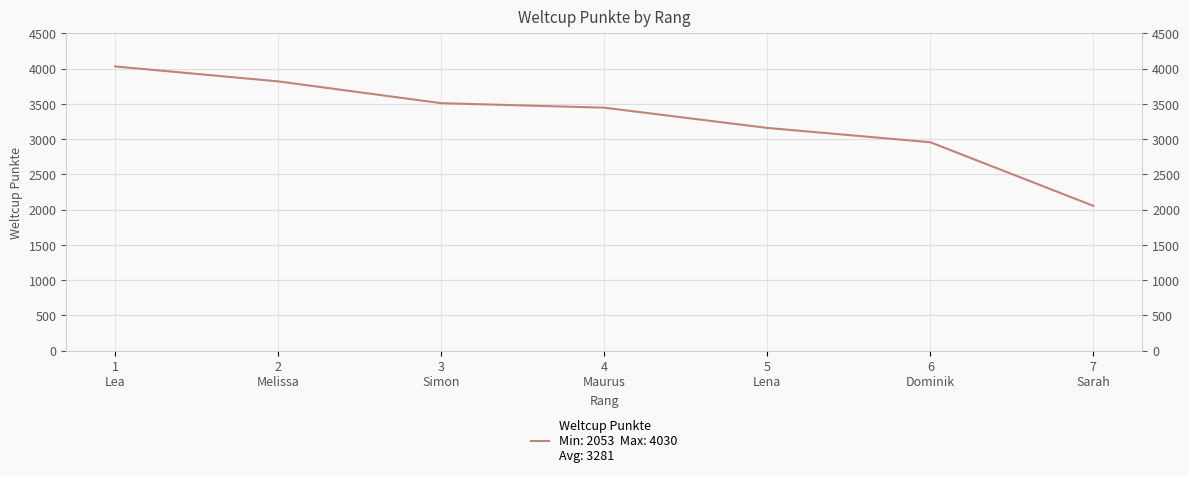

At which category does the chart reach its minimum across all series?

7
Sarah